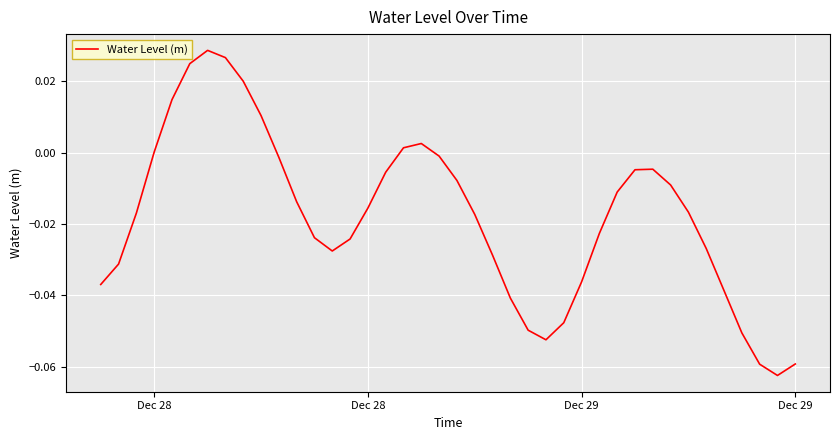

What is the value of the 37th point from the left?

-0.1